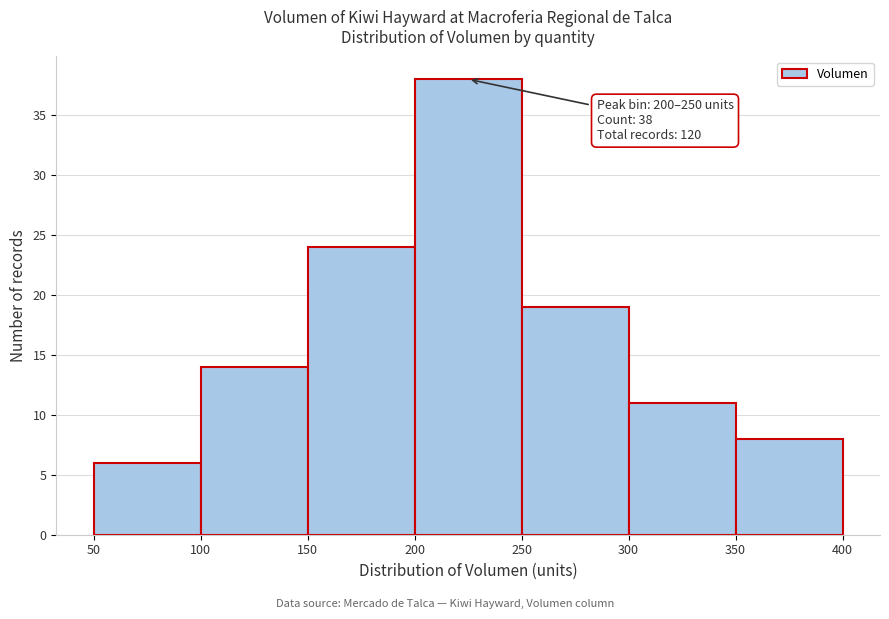

Which range on the x-axis has the tallest bar?

200 to 250